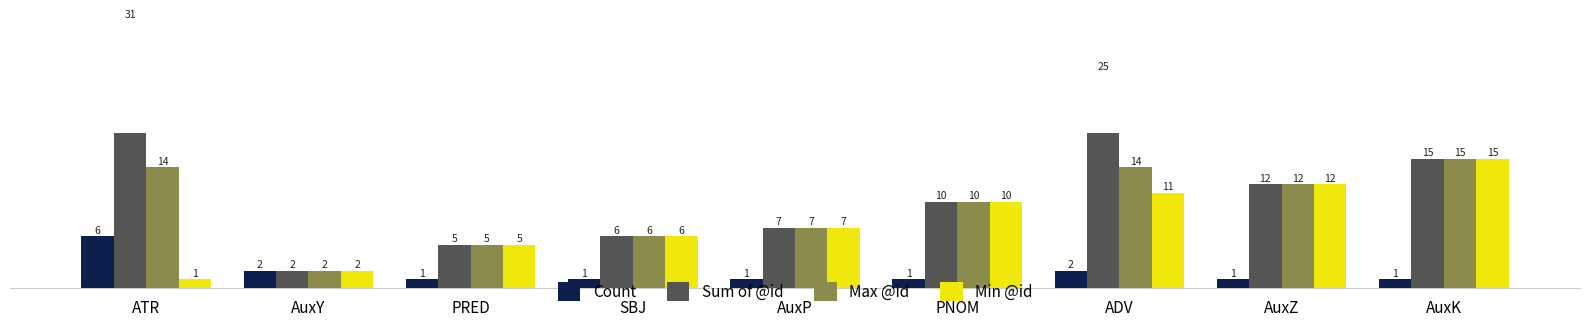

What is the label of the 9th bar from the right?

ATR